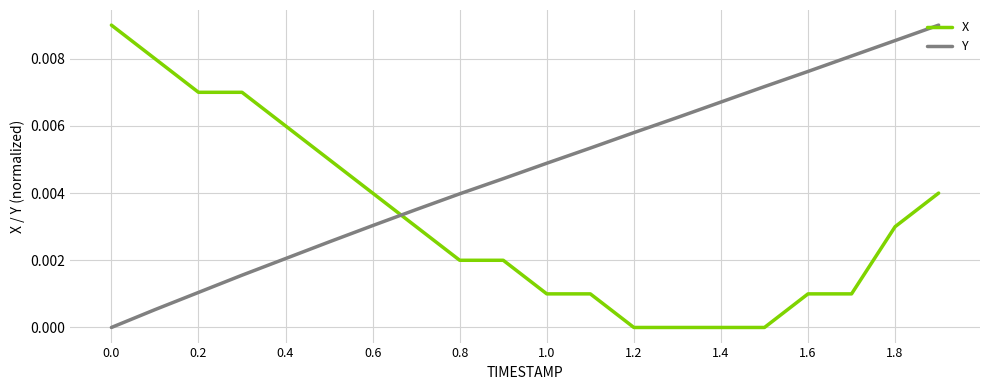

Rank the series by their average value, from highest to lowest.

Y, X